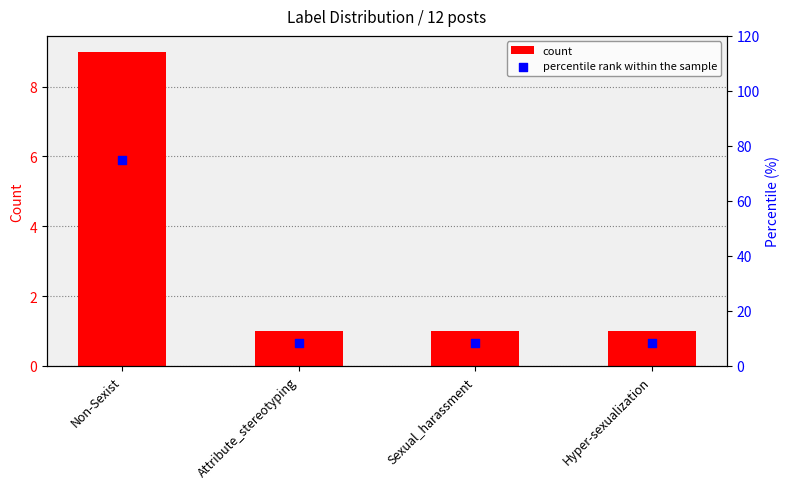

Which series reaches the minimum Y coordinate?

count